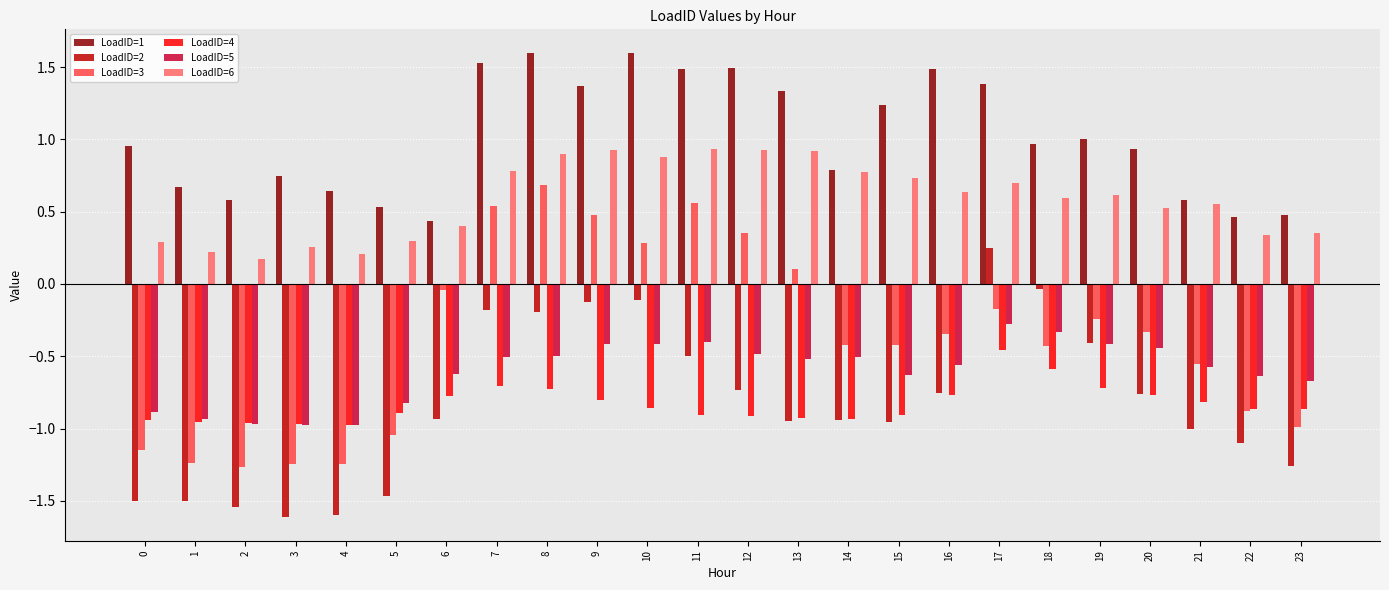

Where does the LoadID=2 series first go above 0?

17